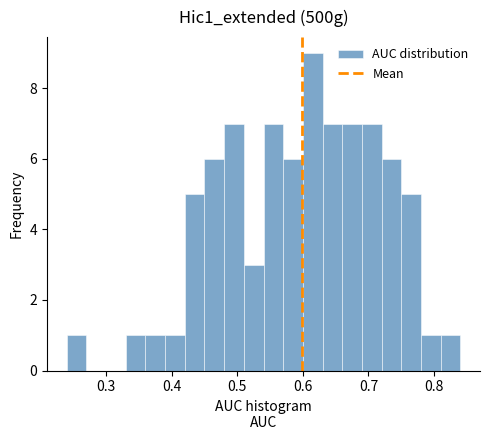

Around what value on the x-axis is the tallest bar? Give the approximate position of its centre, as read against the axis.

0.62